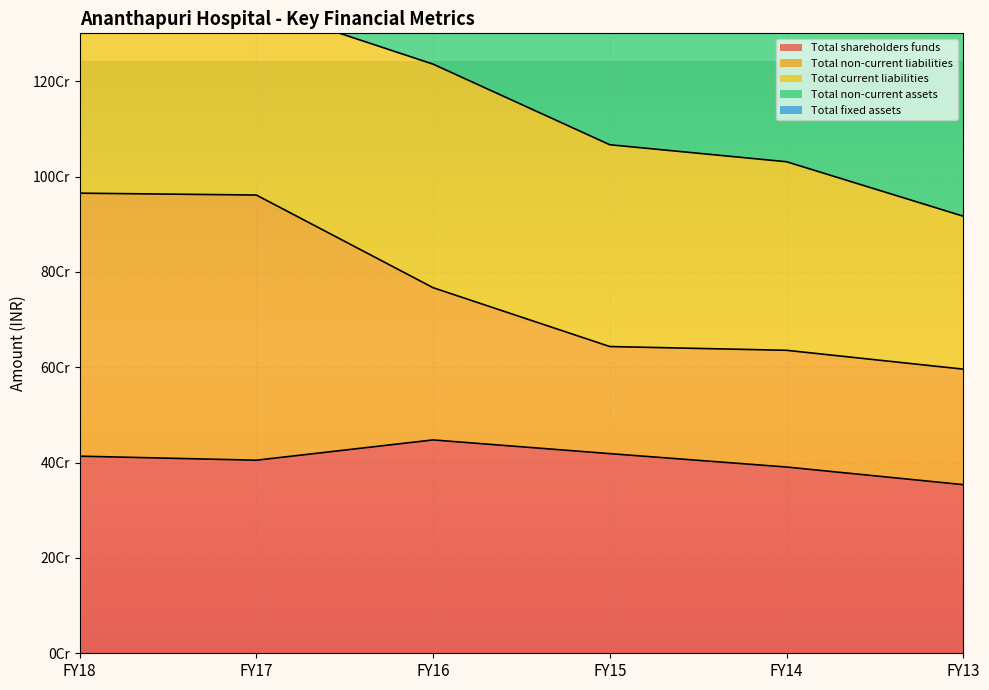

Between FY16 and FY15, which is larger?

FY16